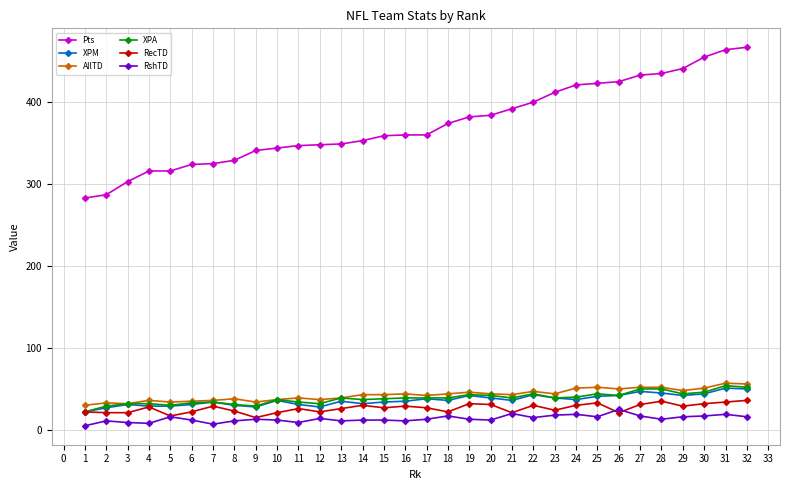

Which series has the largest total across all categories?

Pts